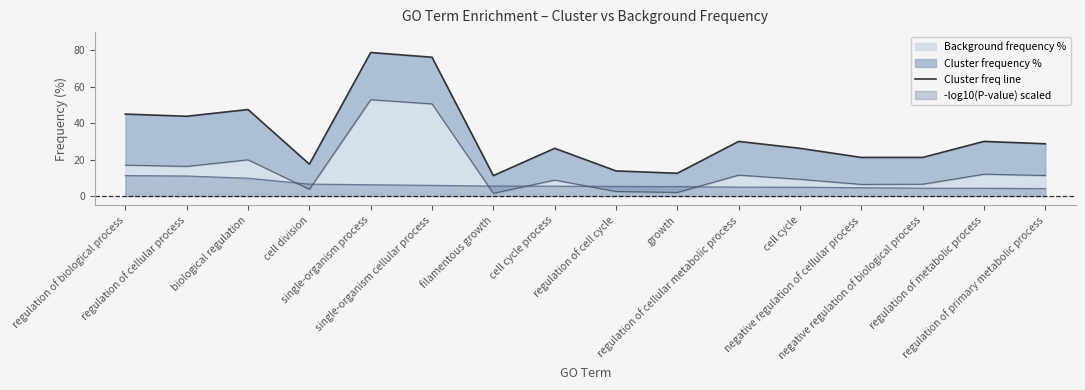

What is the greatest value displayed?

78.8